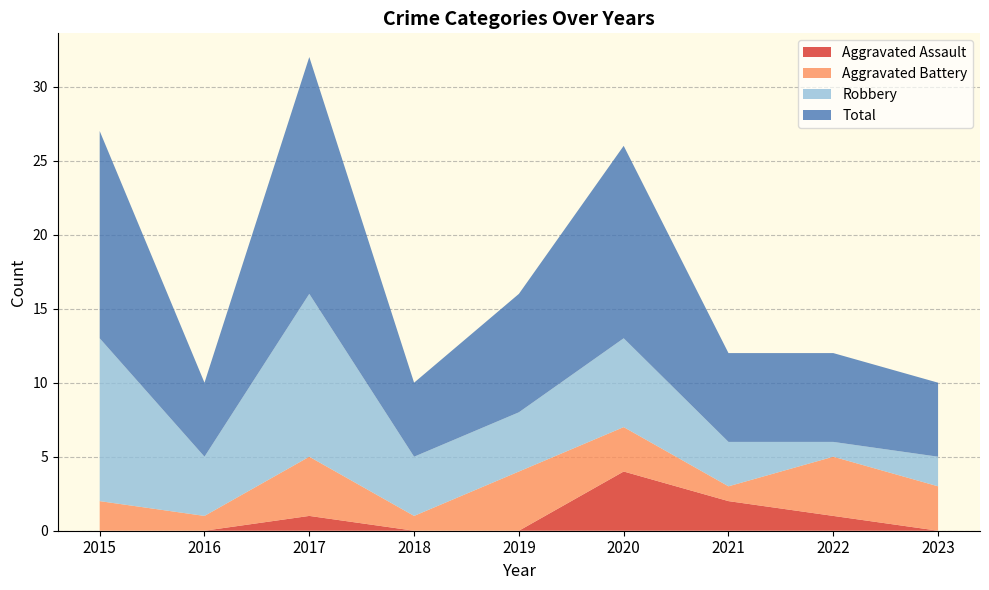

Reading left to right, transcribe all the data shown in this chart.

Aggravated Assault: 2015=0	2016=0	2017=1	2018=0	2019=0	2020=4	2021=2	2022=1	2023=0
Aggravated Battery: 2015=2	2016=1	2017=4	2018=1	2019=4	2020=3	2021=1	2022=4	2023=3
Robbery: 2015=11	2016=4	2017=11	2018=4	2019=4	2020=6	2021=3	2022=1	2023=2
Total: 2015=14	2016=5	2017=16	2018=5	2019=8	2020=13	2021=6	2022=6	2023=5